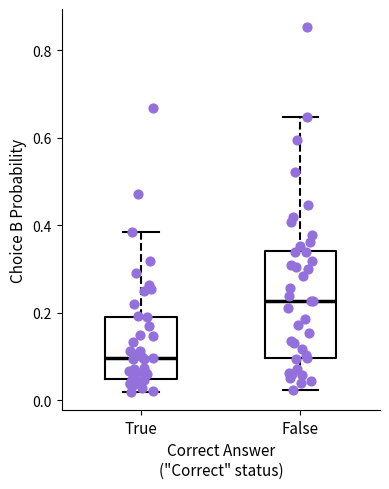

Which box is the tallest, from its lower edge to its upper edge?

False